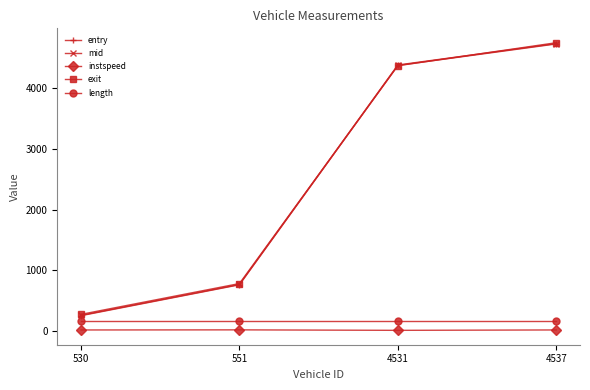

What is the highest value of the mid series?

4742.1